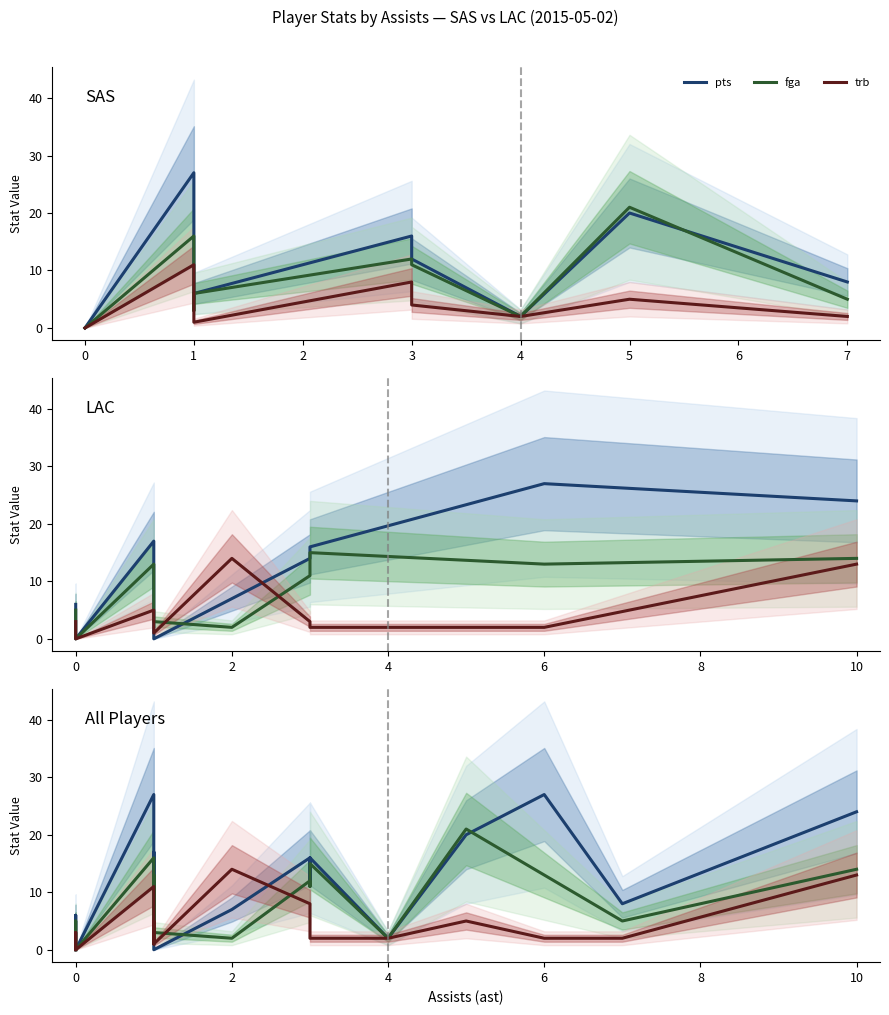

Is this an area chart (filled region under the line)?

No